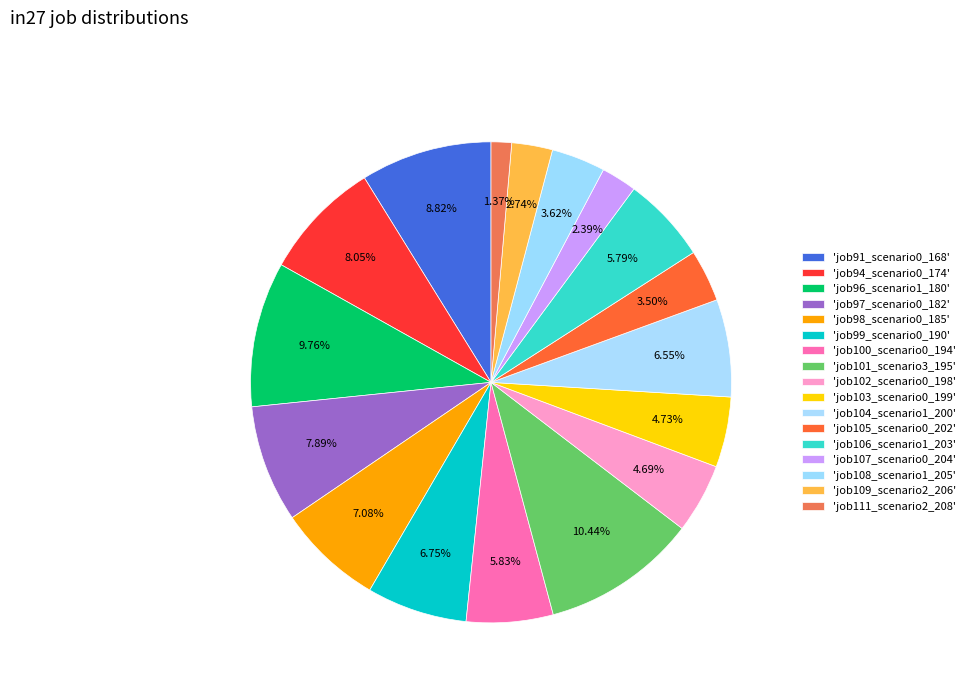

How many segments does this pie chart have?

17